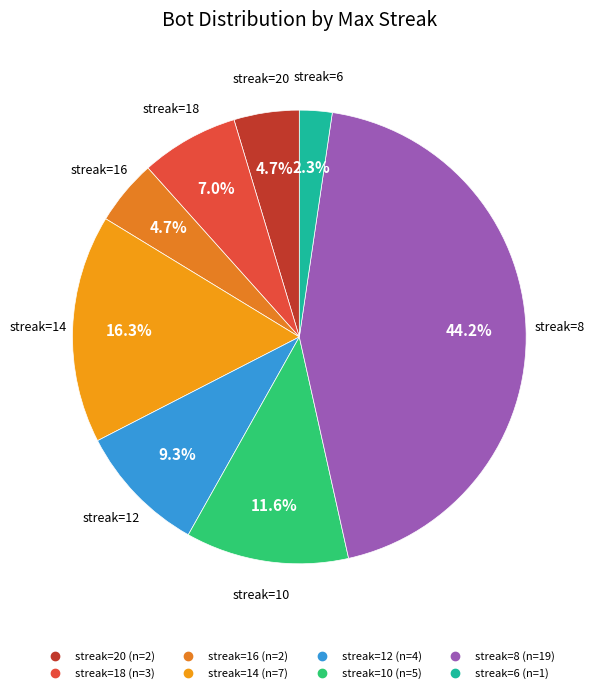

To the nearest percent, what is the difference between the largest and smallest slice percentages?

42%